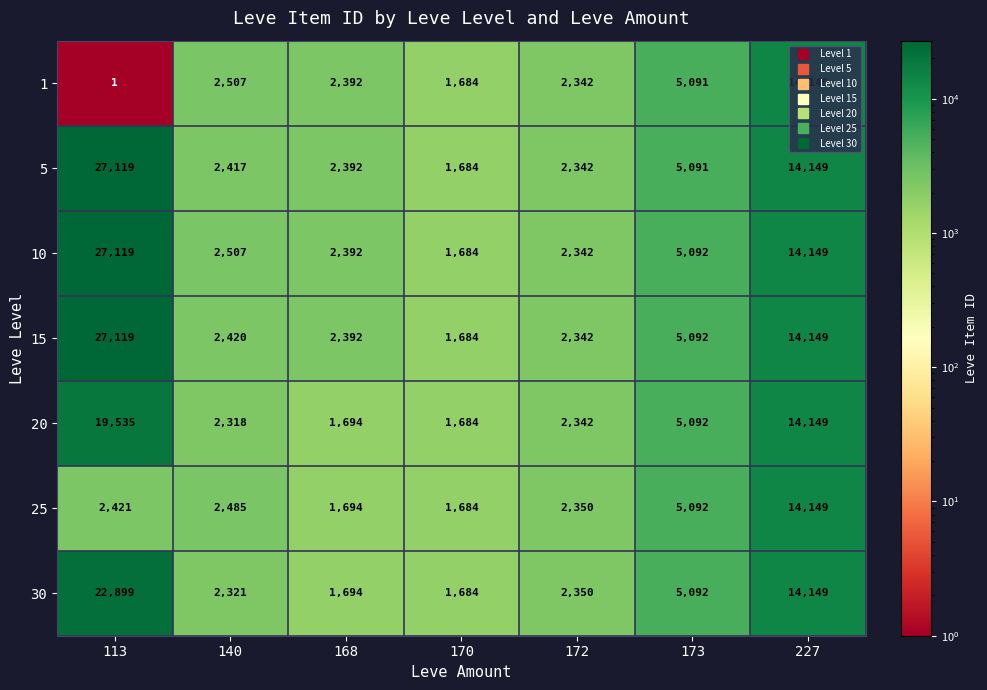

What is the average value of the 5 series?

7885